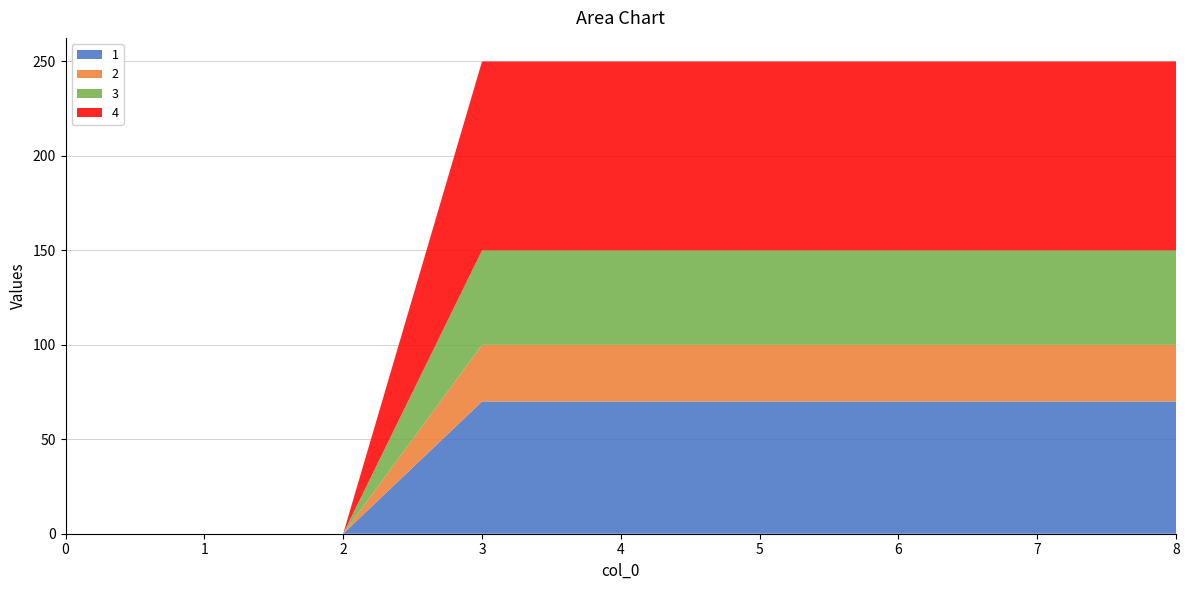

Reading left to right, what are all the values shown in this chart?

1: 0=0	1=0	2=0	3=70	4=70	5=70	6=70	7=70	8=70
2: 0=0	1=0	2=0	3=30	4=30	5=30	6=30	7=30	8=30
3: 0=0	1=0	2=0	3=50	4=50	5=50	6=50	7=50	8=50
4: 0=0	1=0	2=0	3=100	4=100	5=100	6=100	7=100	8=100